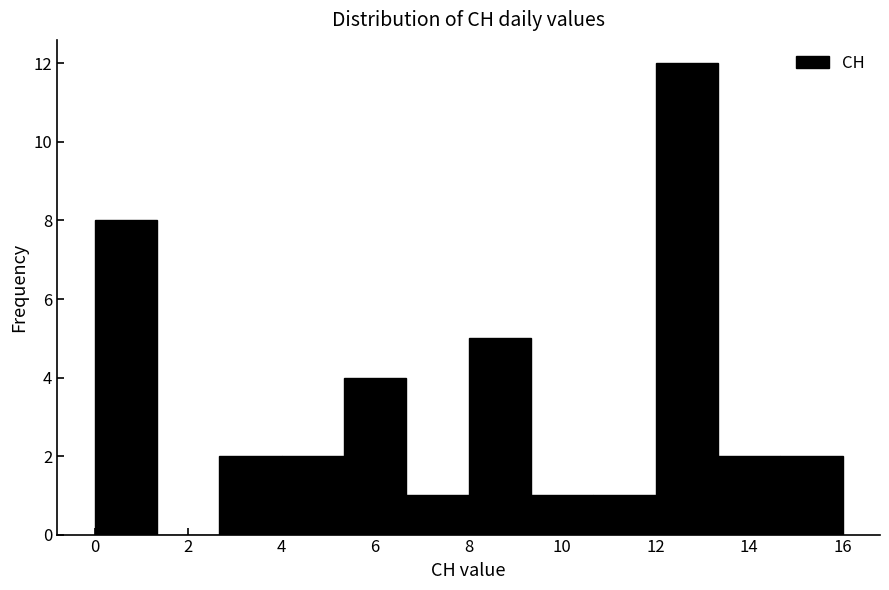

Reading left to right, transcribe this chart: for each bar, give the range it covers on the x-axis and its height. Neither the bar edges nor the heights are printed on the chart, so give them approximately, as read against the axes.

0.0 to 1.4: 8
1.4 to 2.6: 0
2.6 to 4.0: 2
4.0 to 5.4: 2
5.4 to 6.6: 4
6.6 to 8.0: 1
8.0 to 9.4: 5
9.4 to 10.6: 1
10.6 to 12.0: 1
12.0 to 13.4: 12
13.4 to 14.6: 2
14.6 to 16.0: 2